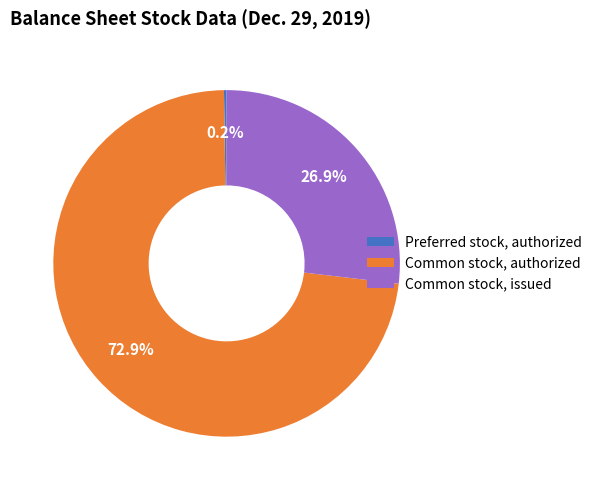

Between Common stock, authorized and Common stock, issued, which is larger?

Common stock, authorized